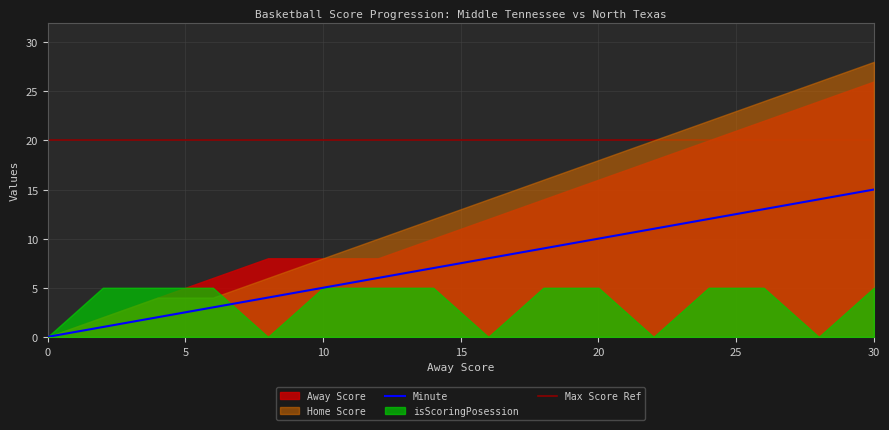

What is the difference between the Home Score values at 2 and 24?

20